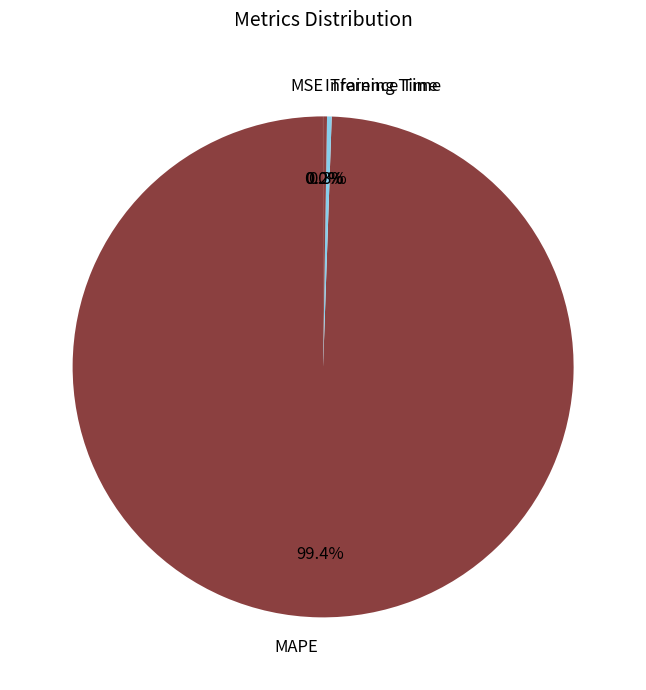

What portion of the pie excludes Training Time?

99.7%